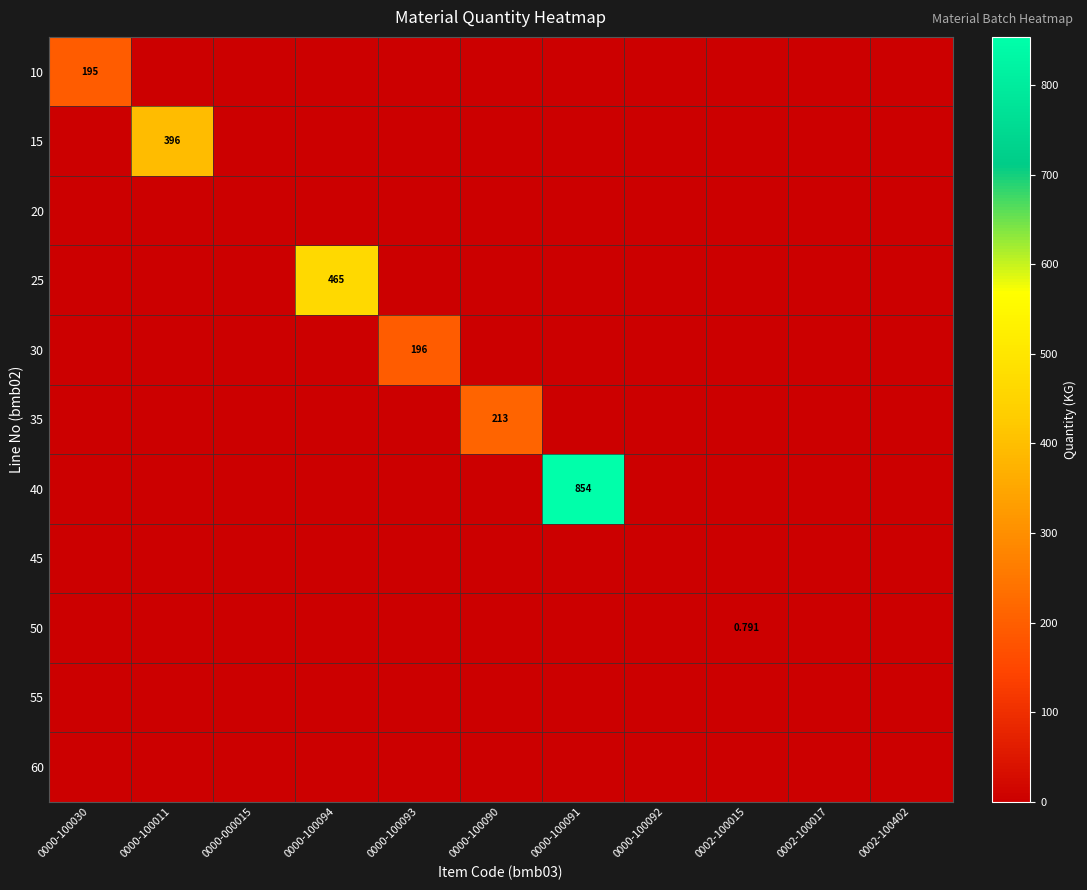

What is the difference between the maximum and minimum values in the 30 series?

196.0